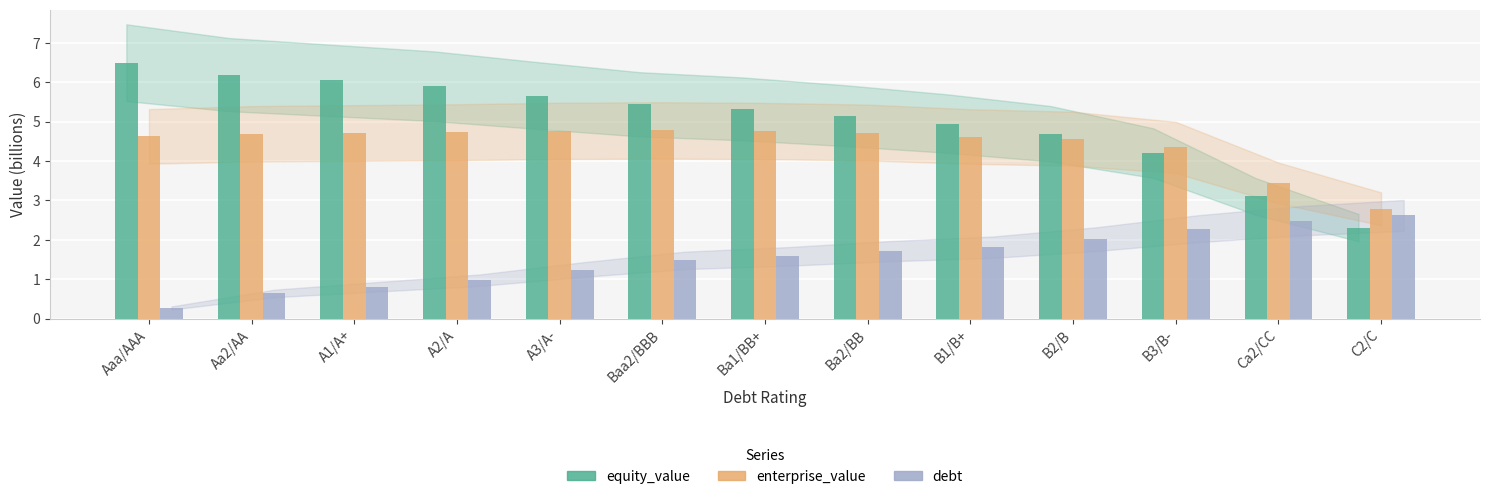

How many groups of bars are there?

13